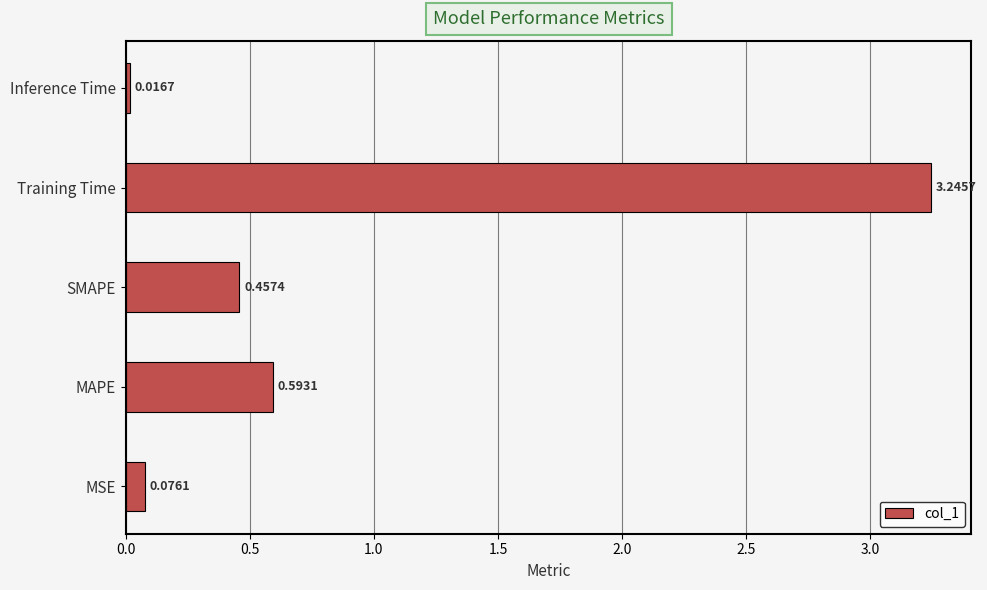

Rank the categories by value from lowest to highest.

Inference Time, MSE, SMAPE, MAPE, Training Time